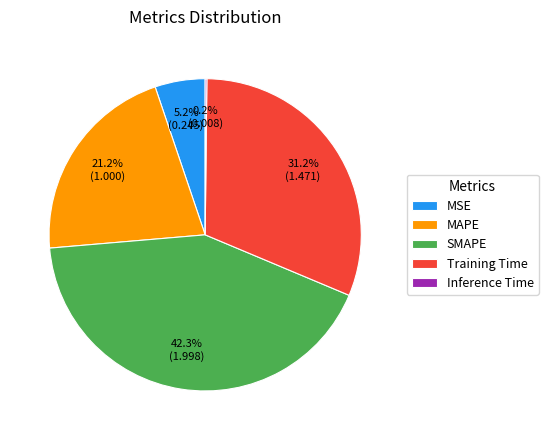

Which category has the biggest portion of the pie?

SMAPE